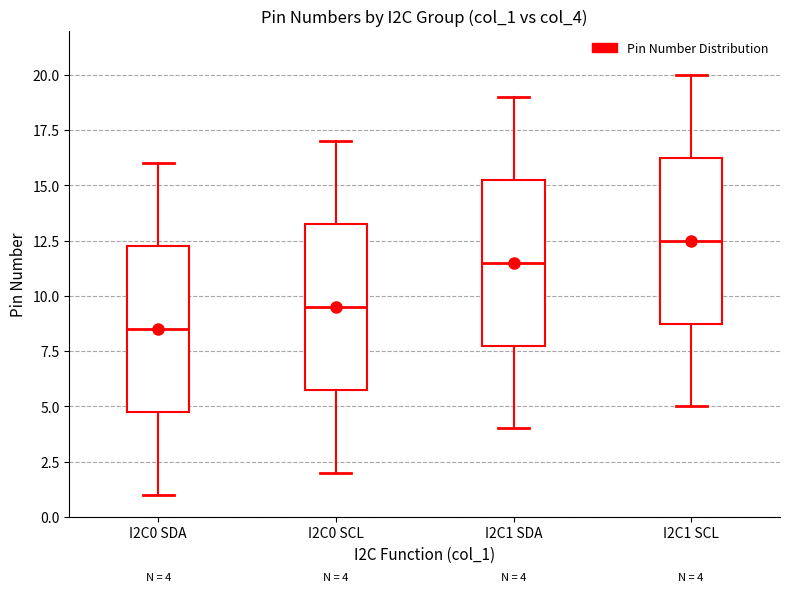

Which box's median line is the lowest?

I2C0 SDA